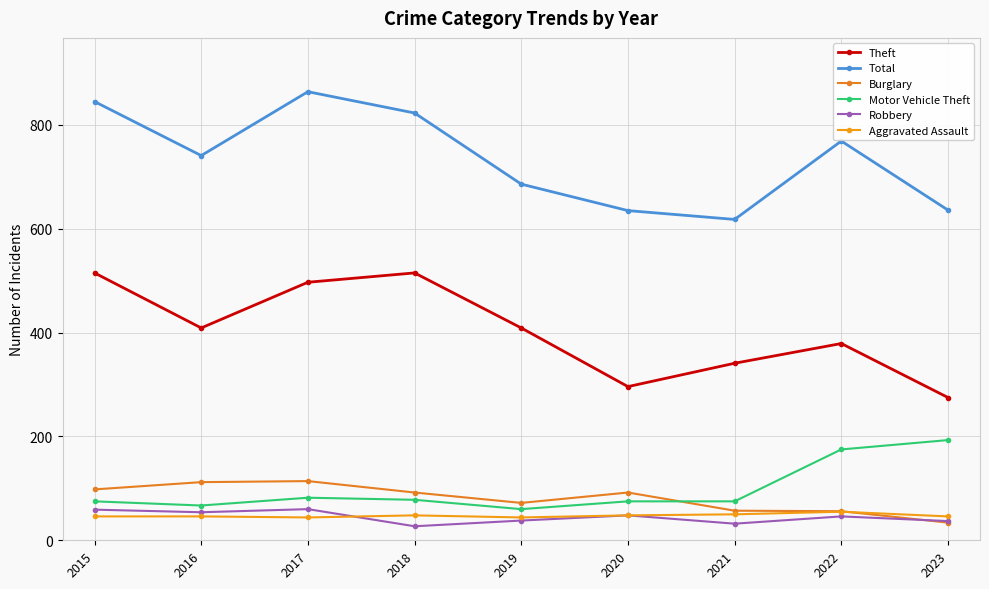

True or false: Motor Vehicle Theft has a value of 82 at 2017.

True